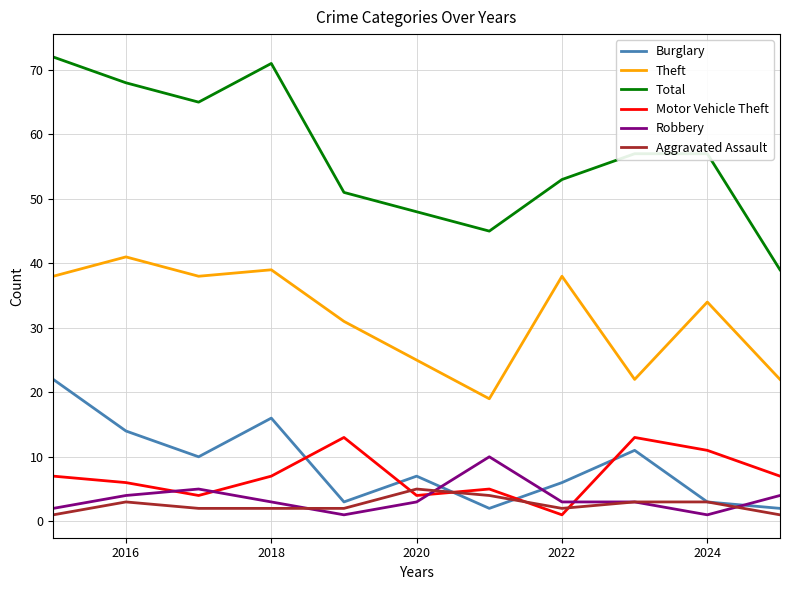

True or false: Motor Vehicle Theft and Total intersect in this chart.

False